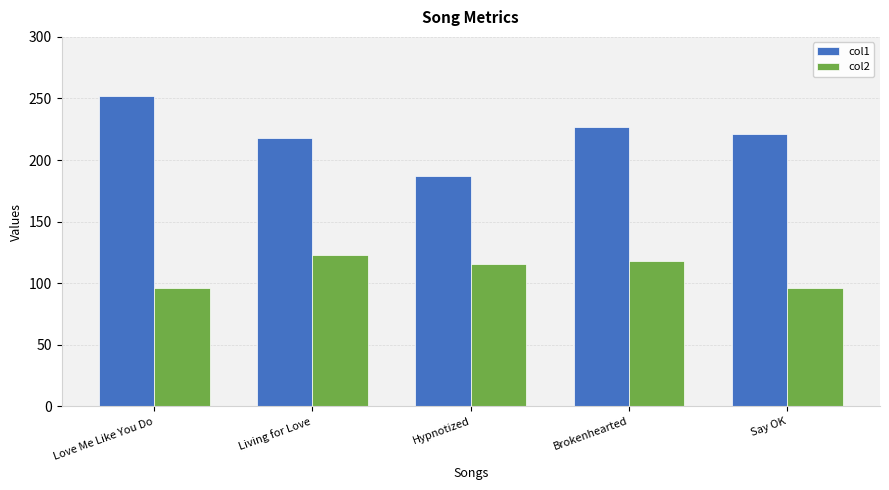

What is the label of the 4th bar from the left?

Brokenhearted